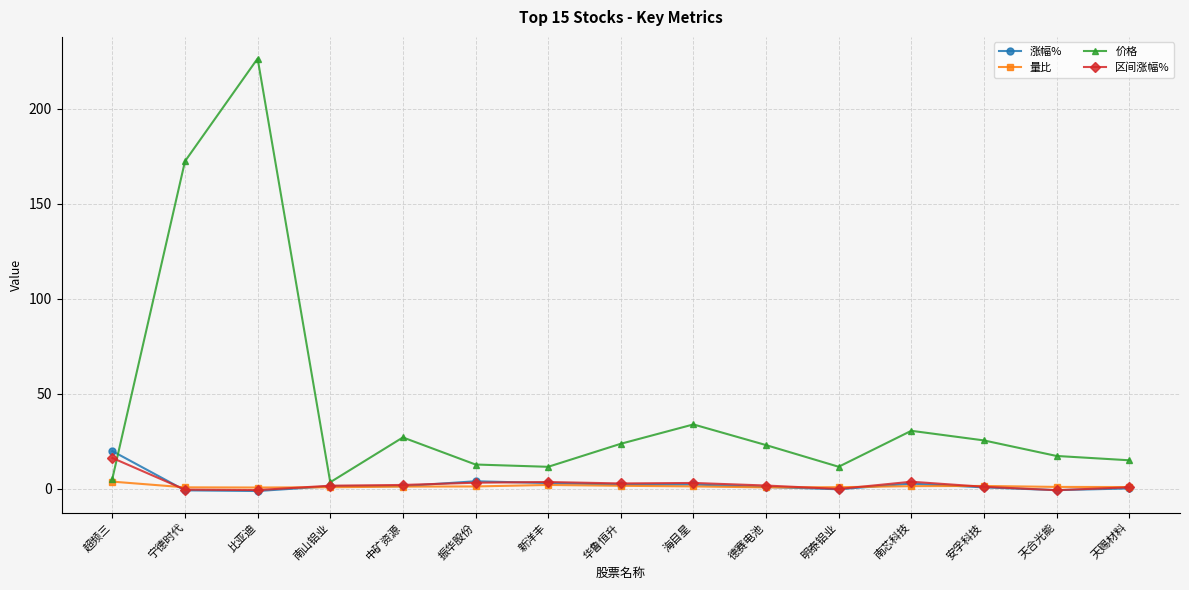

At which category is the sum across all series the highest?

比亚迪